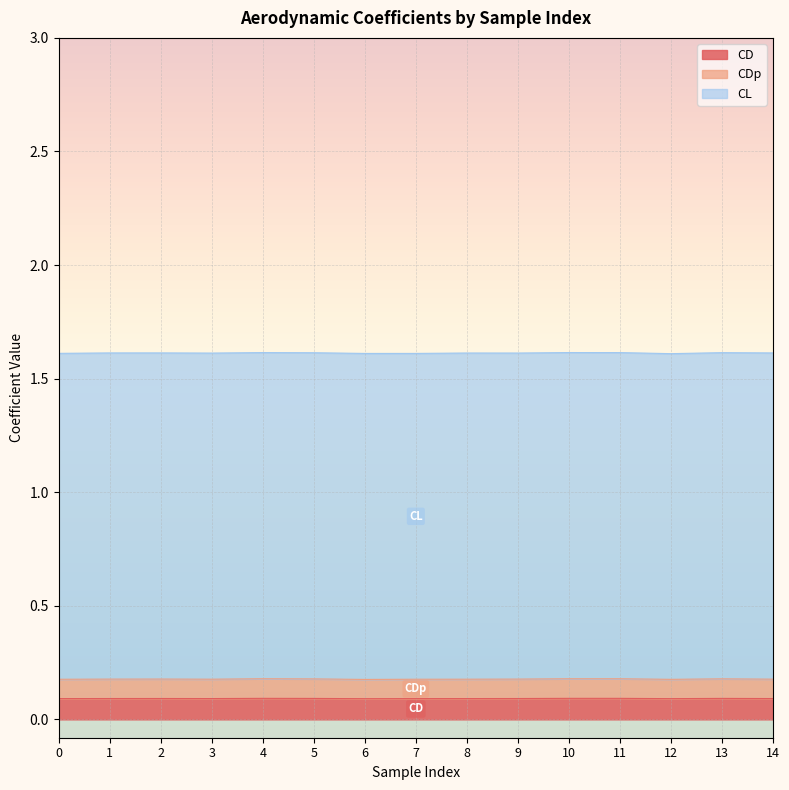

Count the CDp values in the range 0 to 1.

15